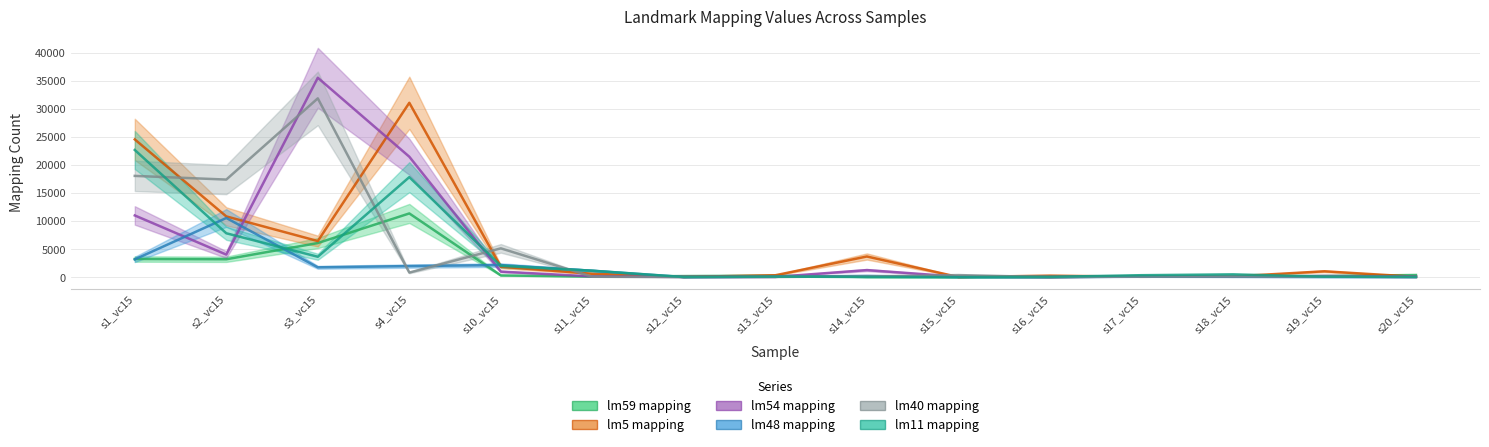

In lm54 mapping, how many points are lower than both neighbors (excluding endpoints)?

4